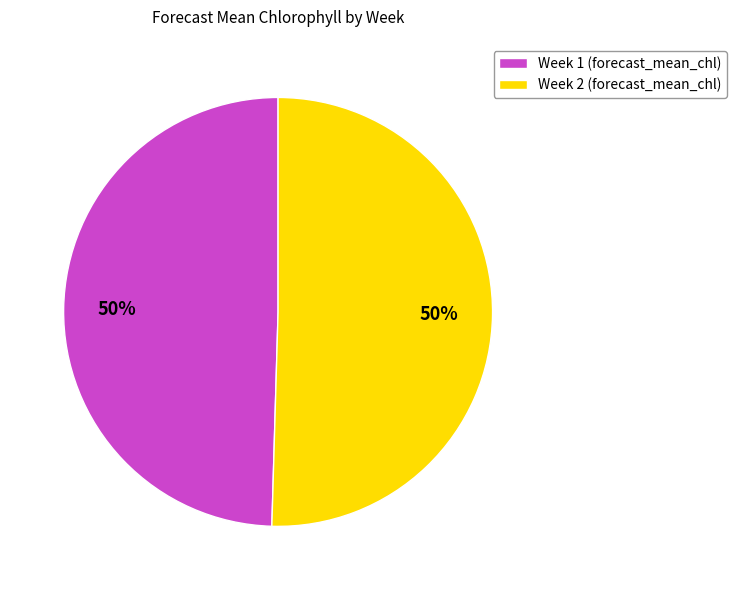

To the nearest percent, what is the average slice percentage?

50%